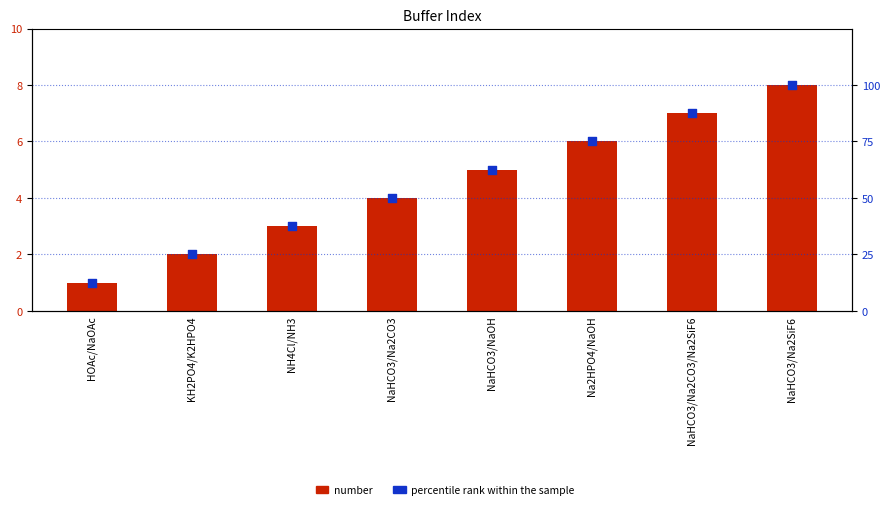

What is the total value across all series at NaHCO3/NaOH?

67.5